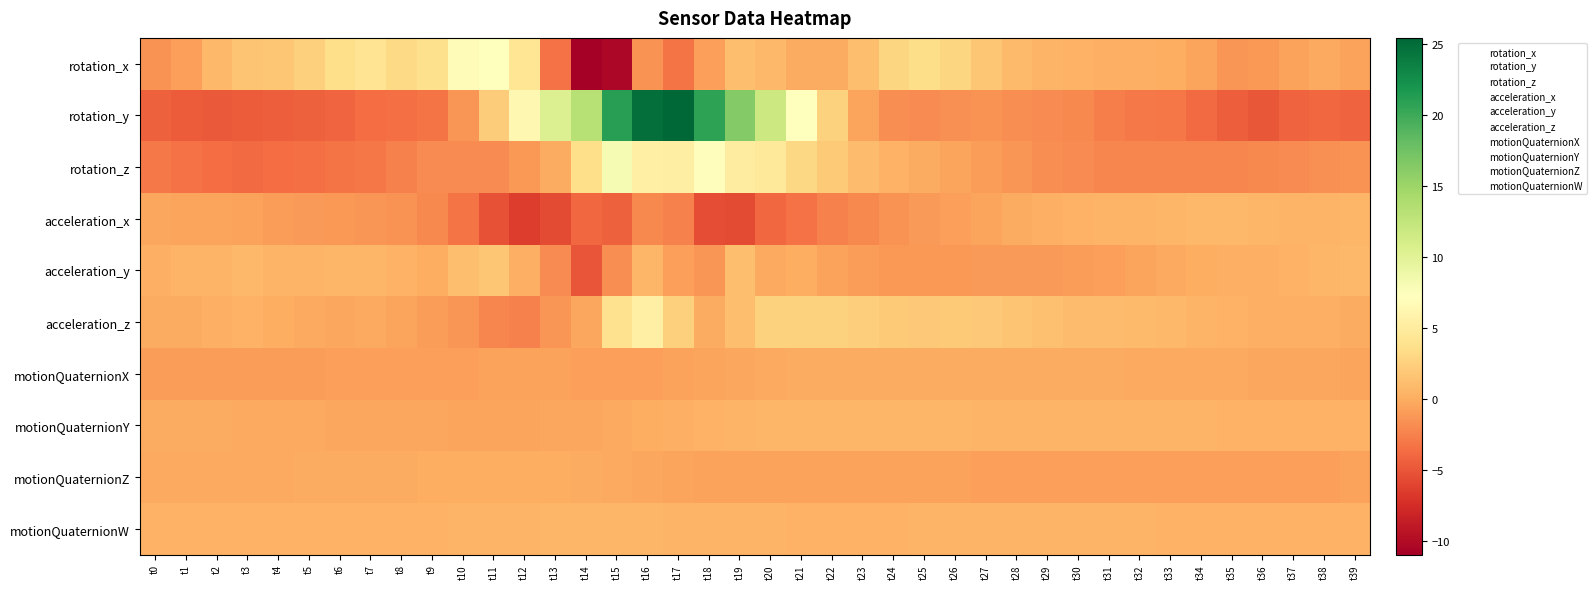

Which series has the widest spread of values?

rotation_y